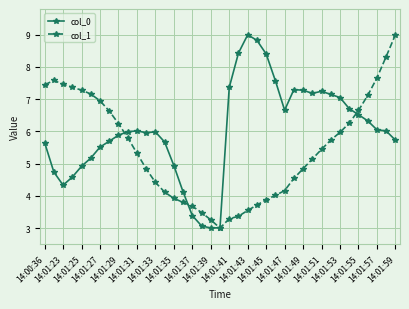

List the series in order of their overall mean, highest first.

col_0, col_1